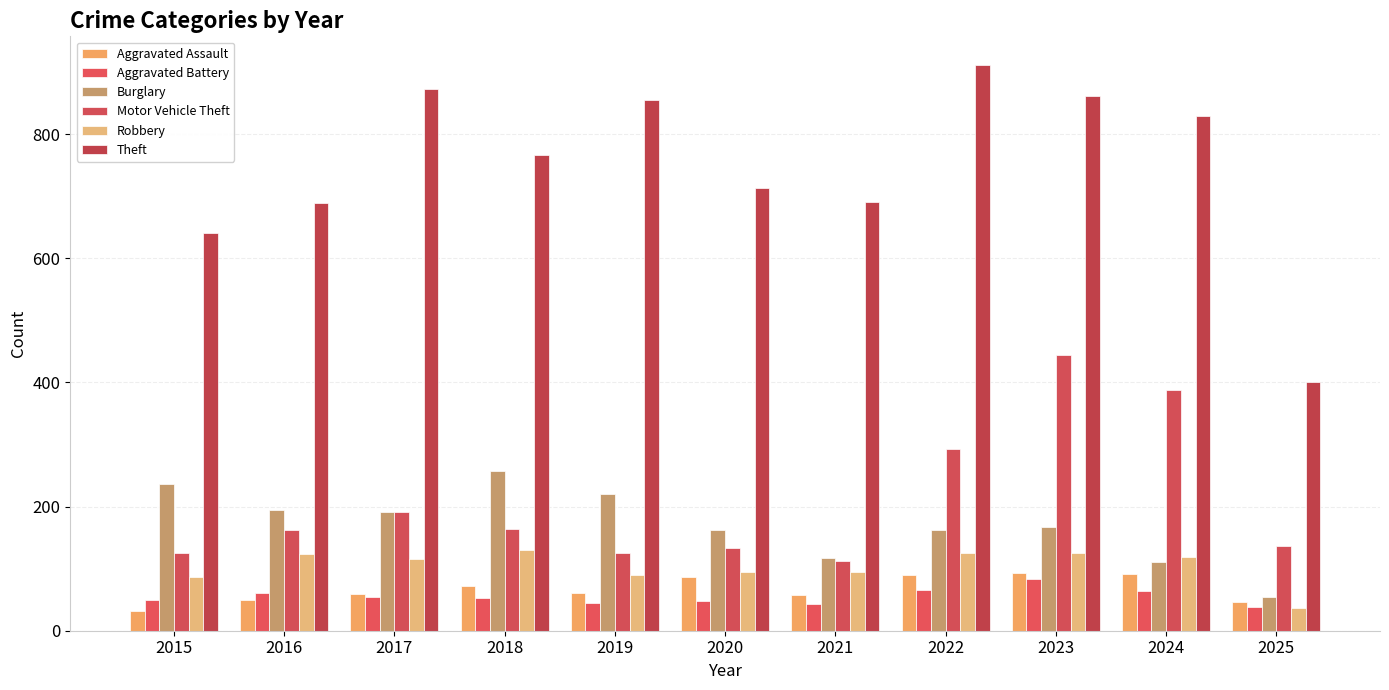

True or false: Aggravated Assault has a value of 69 at 2016.

False